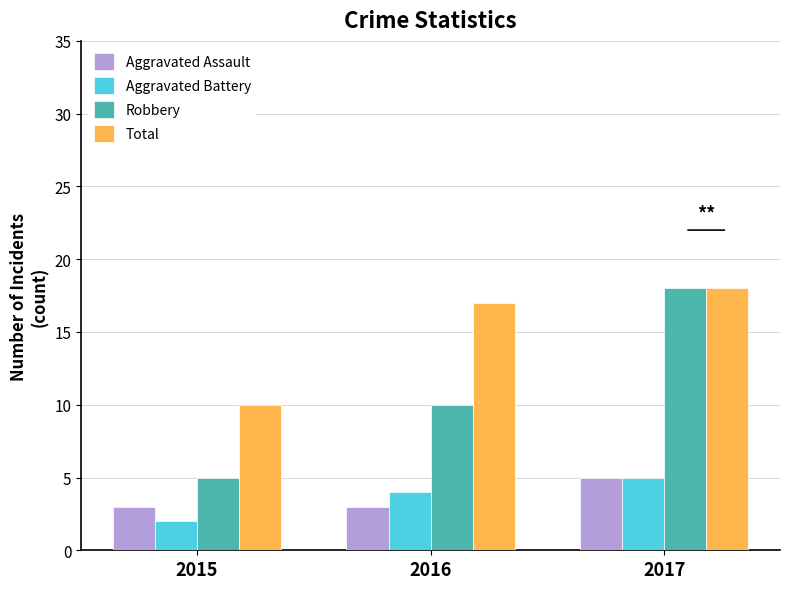

At which category does the chart reach its minimum across all series?

2015